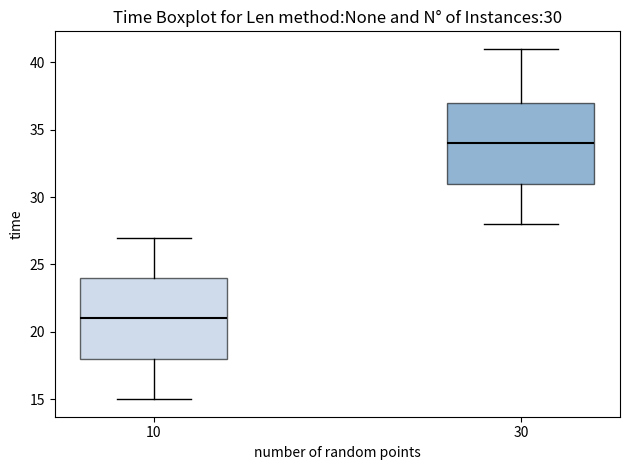

Which box's median line is the highest?

30